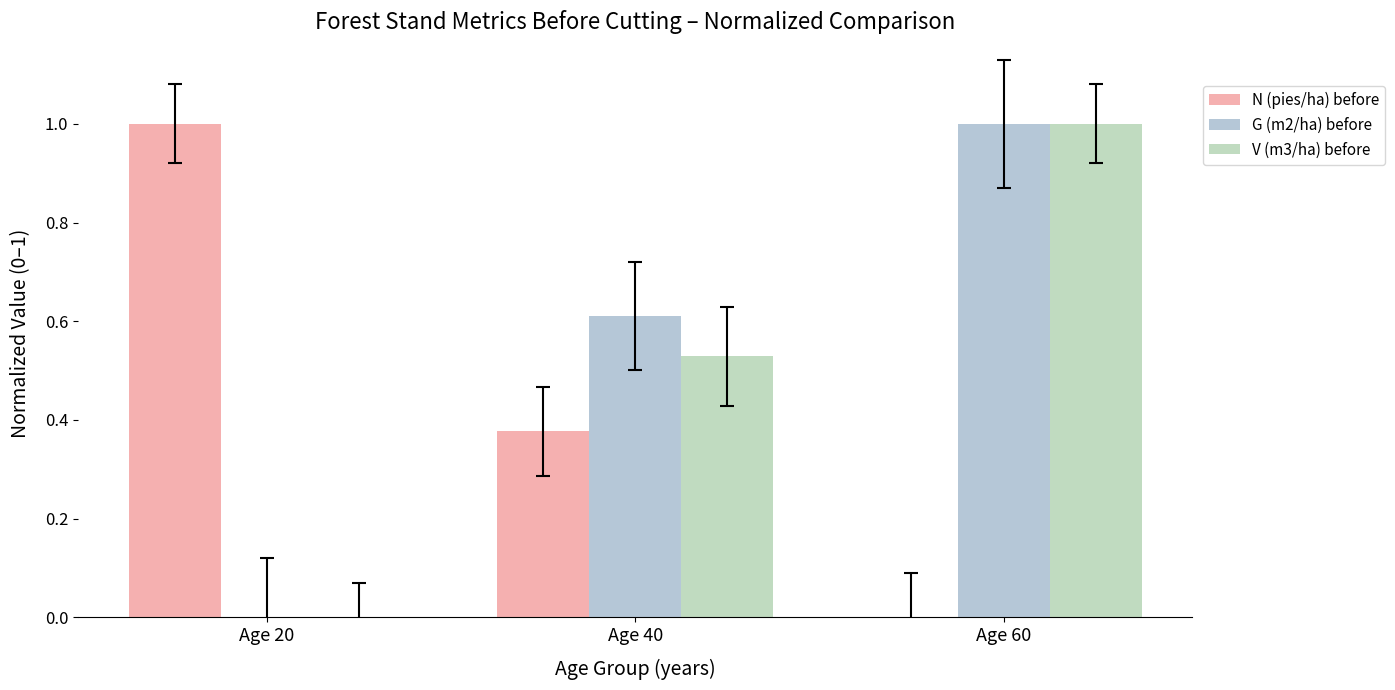

Count the number of data series in this chart.

3